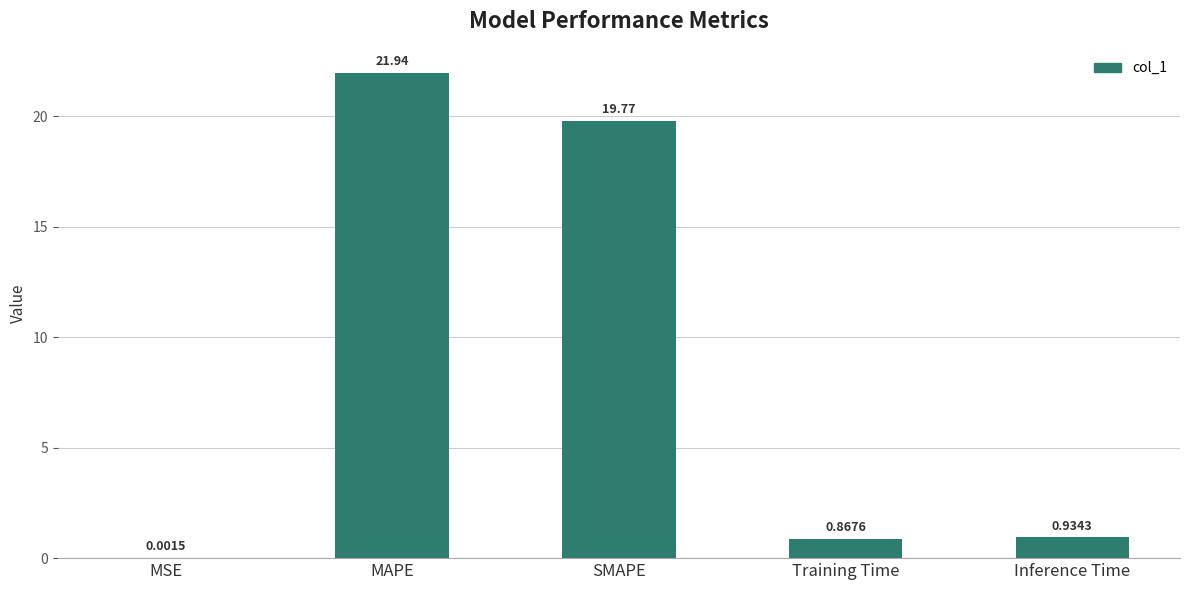

Which has a higher value, SMAPE or MSE?

SMAPE